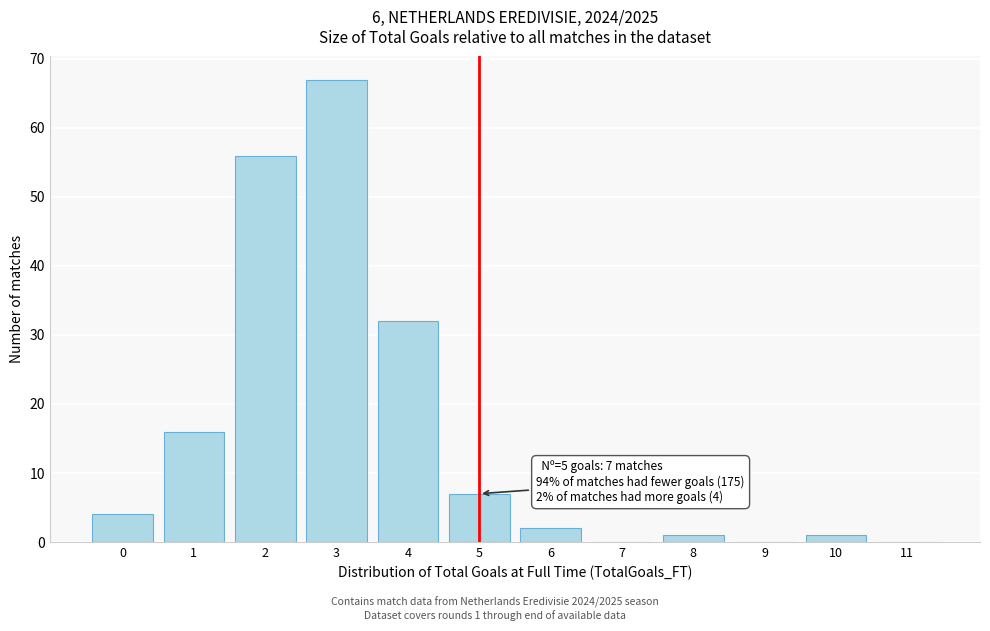

Which range on the x-axis has the tallest bar?

2.5 to 3.5